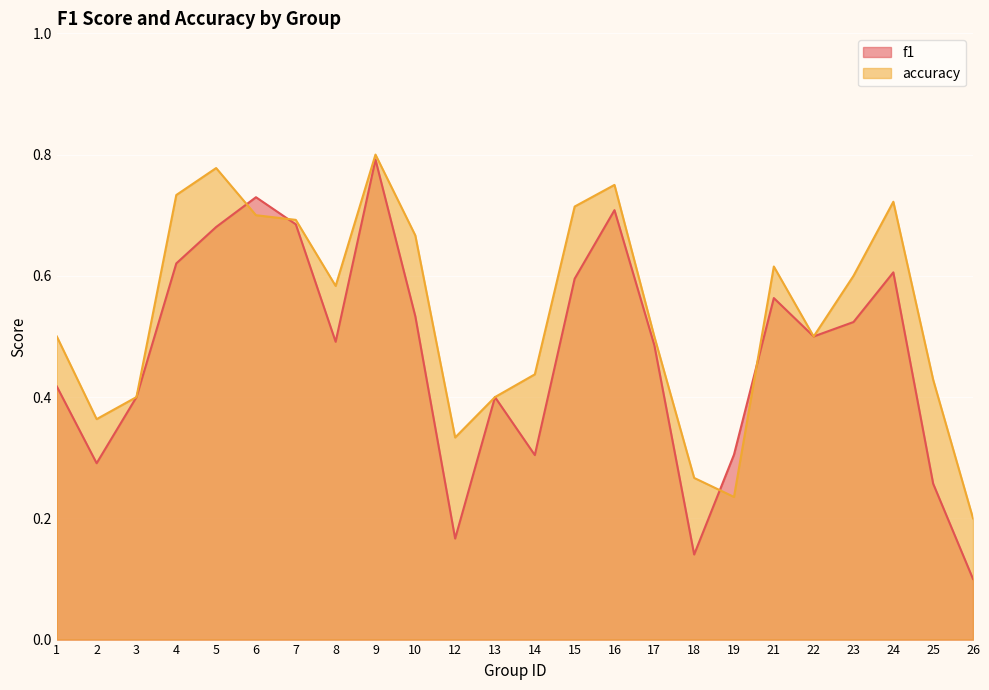

What is the sum of all f1 values?

11.3